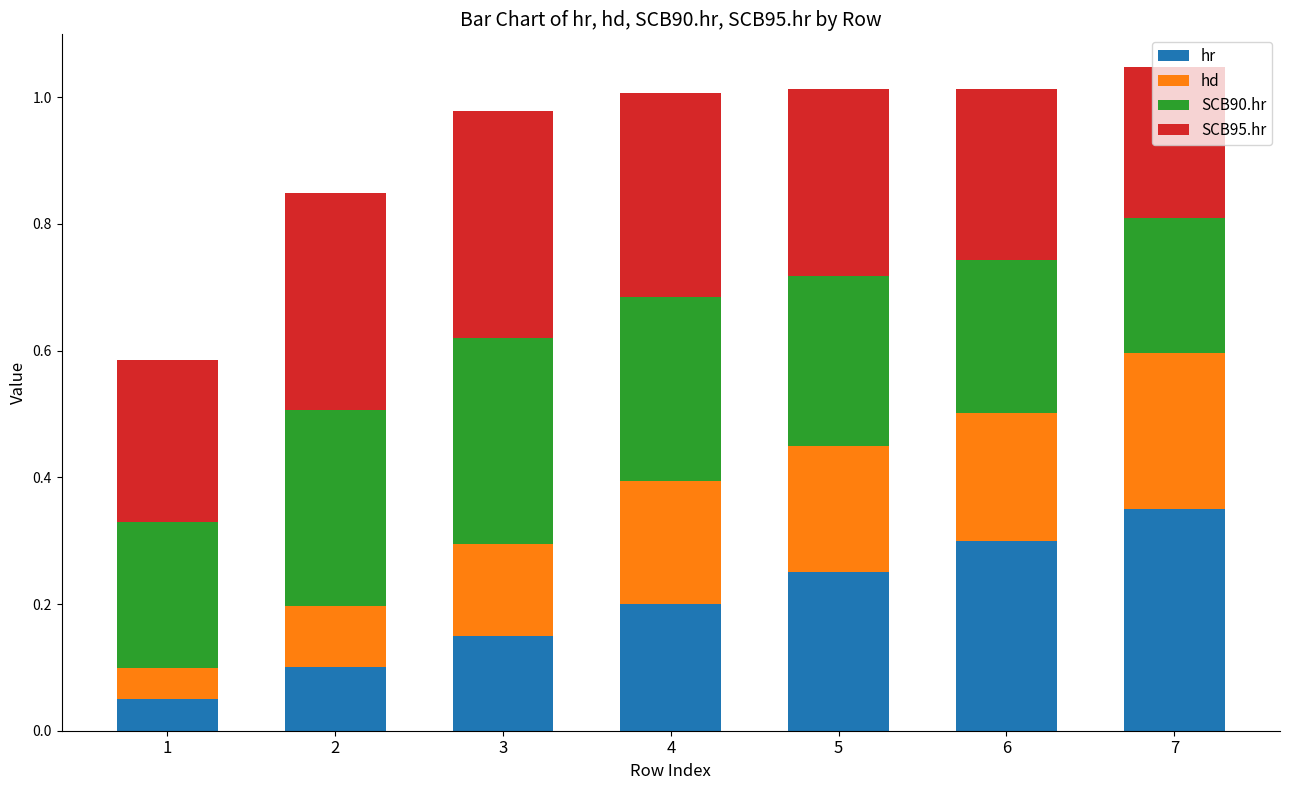

Which category has the highest value in the hr series?

7